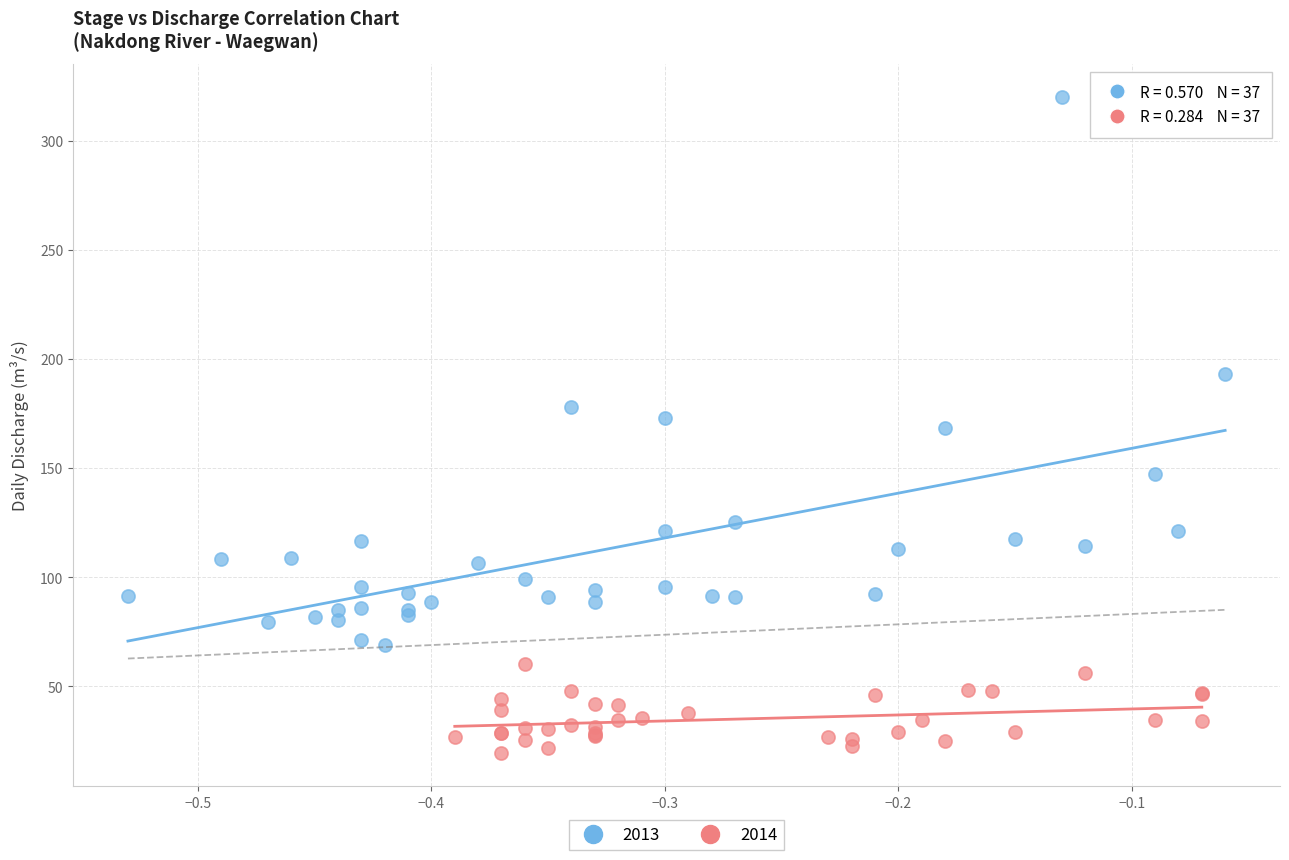

Which series has the largest Y range (max minus min)?

2013